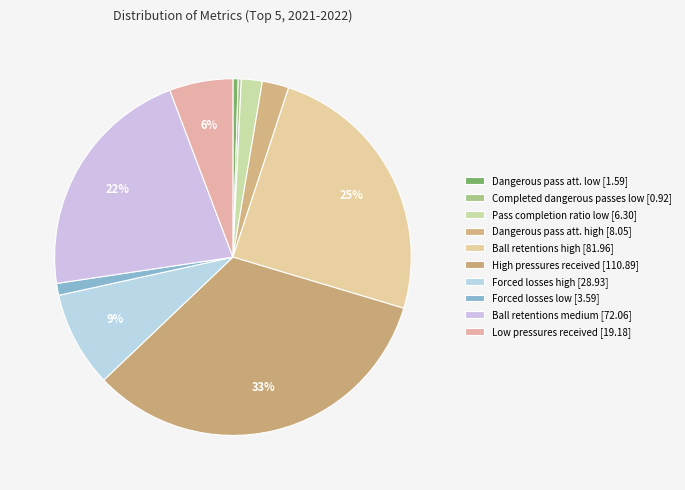

Which slice is the smallest?

count_completed_dangerous_passes_under_low